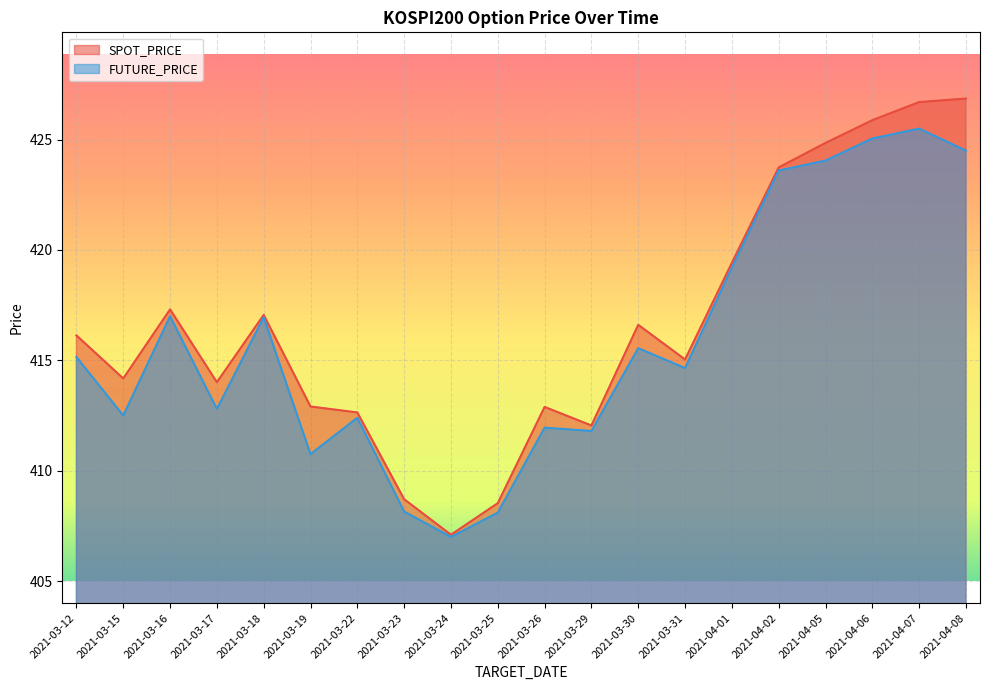

Reading left to right, extract all data points from this chart.

SPOT_PRICE: 2021-03-12=416.1	2021-03-15=414.2	2021-03-16=417.3	2021-03-17=414.0	2021-03-18=417.1	2021-03-19=412.9	2021-03-22=412.6	2021-03-23=408.7	2021-03-24=407.1	2021-03-25=408.5	2021-03-26=412.9	2021-03-29=412.1	2021-03-30=416.6	2021-03-31=415.0	2021-04-01=419.4	2021-04-02=423.7	2021-04-05=424.9	2021-04-06=425.9	2021-04-07=426.7	2021-04-08=426.9
FUTURE_PRICE: 2021-03-12=415.1	2021-03-15=412.5	2021-03-16=417.0	2021-03-17=412.8	2021-03-18=416.9	2021-03-19=410.8	2021-03-22=412.4	2021-03-23=408.1	2021-03-24=407.0	2021-03-25=408.1	2021-03-26=411.9	2021-03-29=411.8	2021-03-30=415.6	2021-03-31=414.6	2021-04-01=419.2	2021-04-02=423.6	2021-04-05=424.1	2021-04-06=425.1	2021-04-07=425.5	2021-04-08=424.5